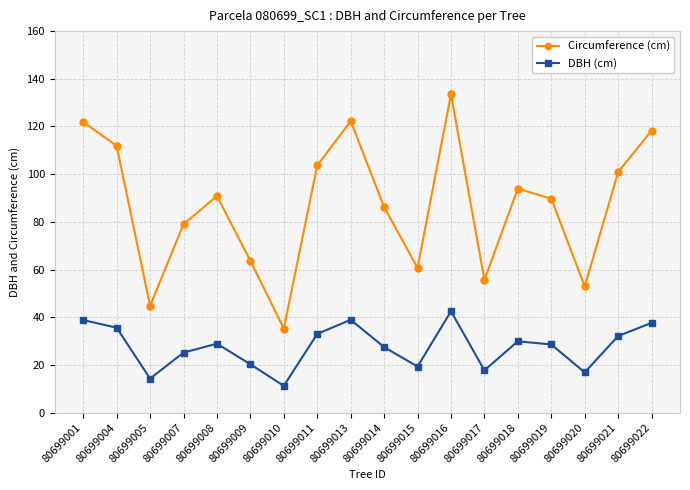

Is the value of Circumference (cm) at 80699005 greater than the value of DBH (cm) at 80699016?

Yes